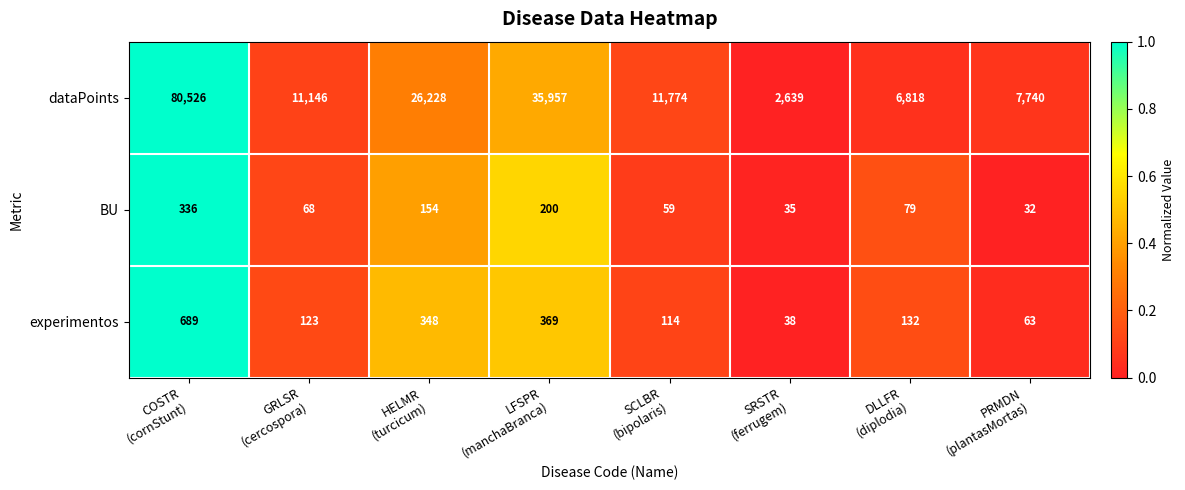

Rank the series by their maximum value, from lowest to highest.

BU, experimentos, dataPoints